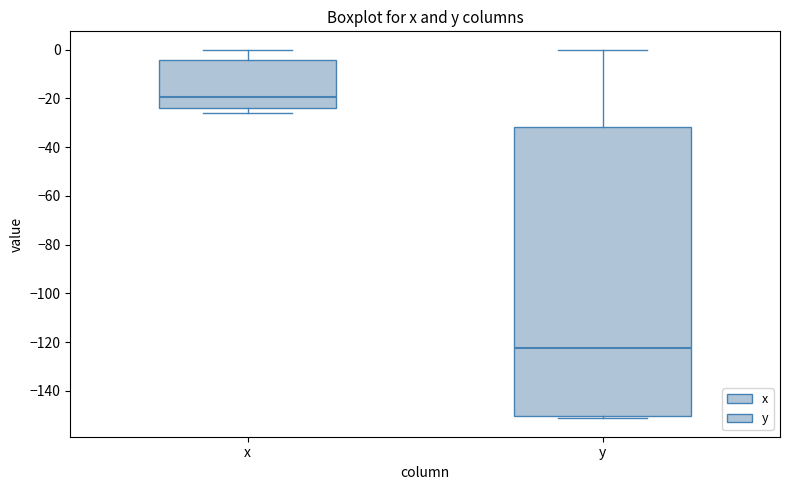

Reading left to right, read every box against the y-axis: the position of its median line, the range the box covers, and the ends of its whiskers. The values are not printed on the chart, so give them approximately, as read against the axis.

x: median -20, box -24 to -4, whiskers -26 to 0
y: median -122, box -150 to -32, whiskers -152 to 0